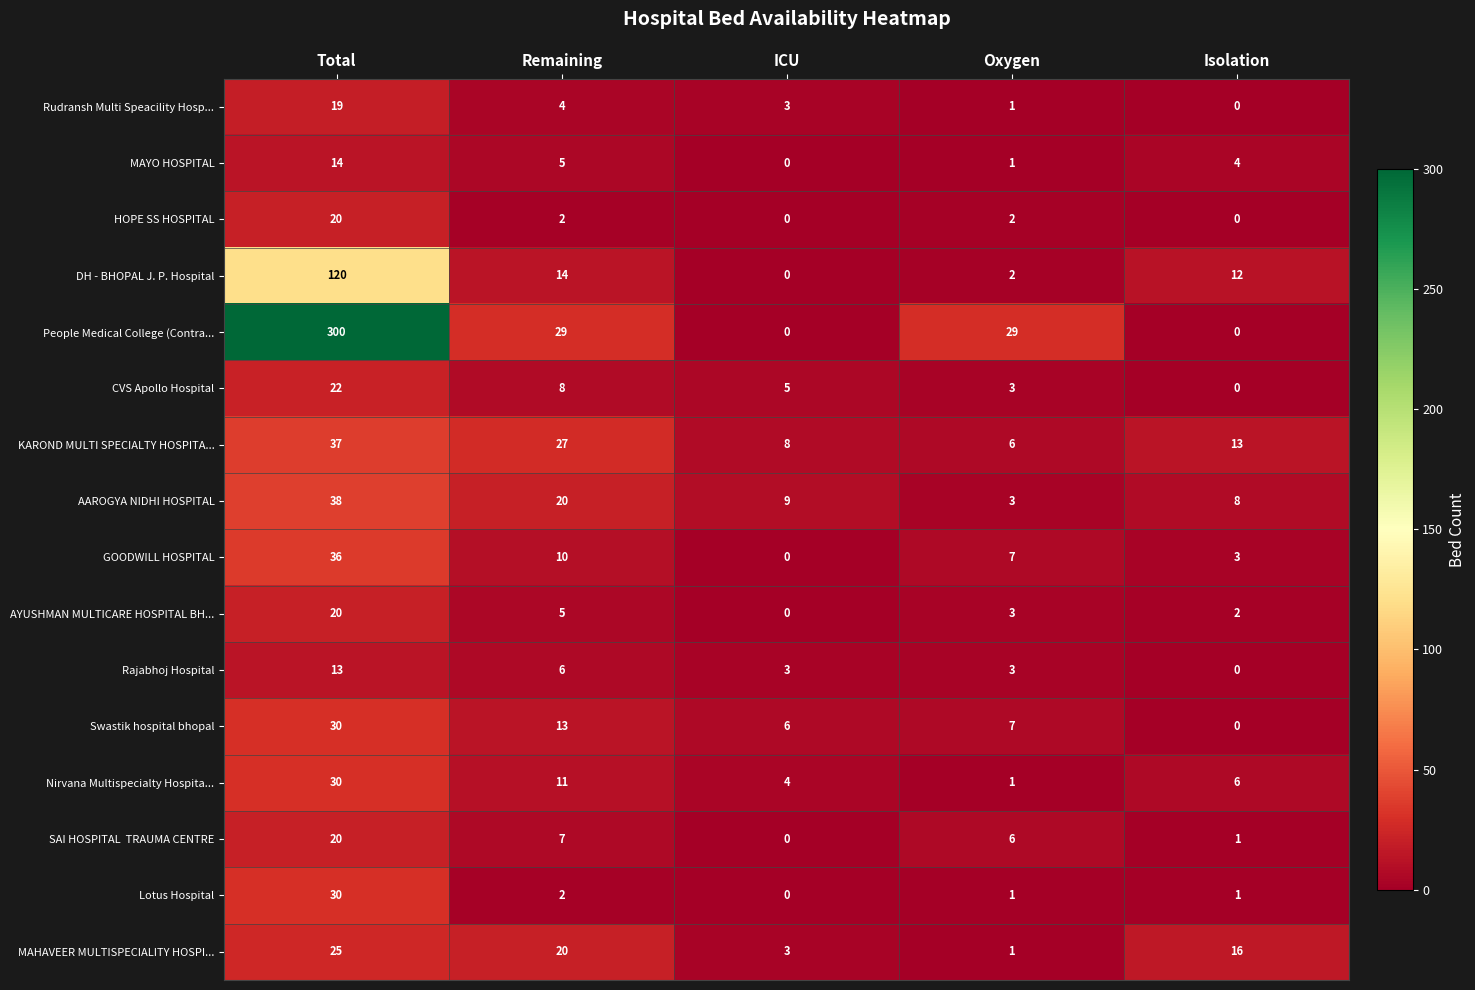

Which category has the highest value in the HOPE SS HOSPITAL series?

Total